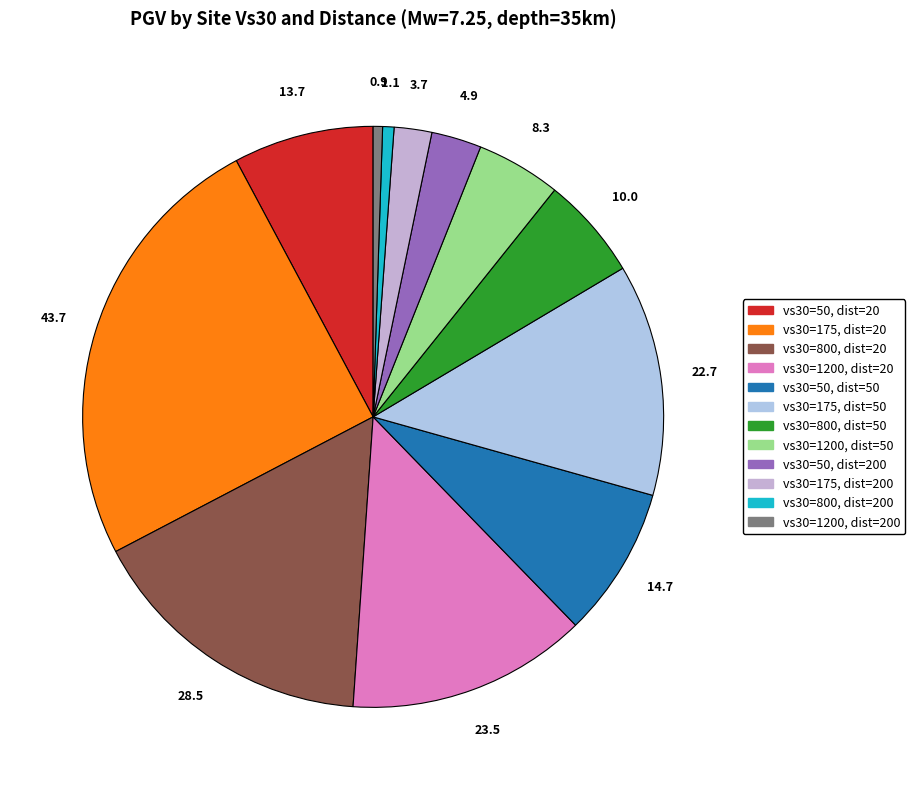

What is the smallest slice in the pie chart?

vs30=1200, dist=200